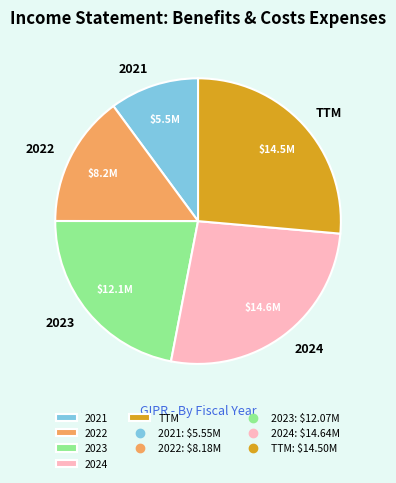

Count the number of slices in the pie.

5